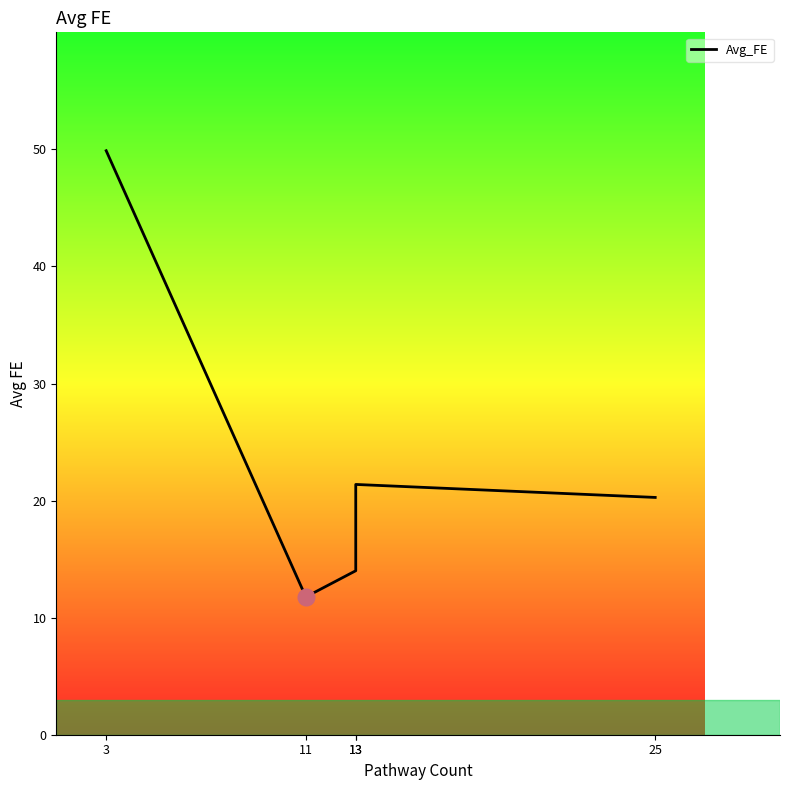

What is the change in value from 13 to 25?

+6.3